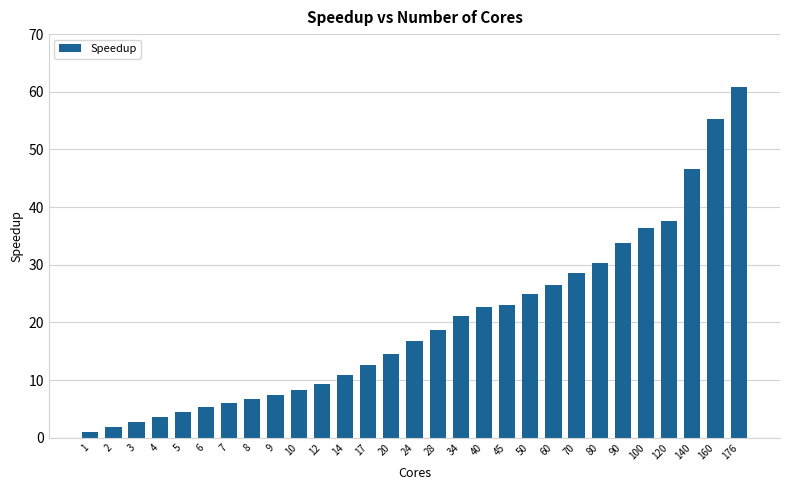

What is the value of the 13th bar from the left?

12.6